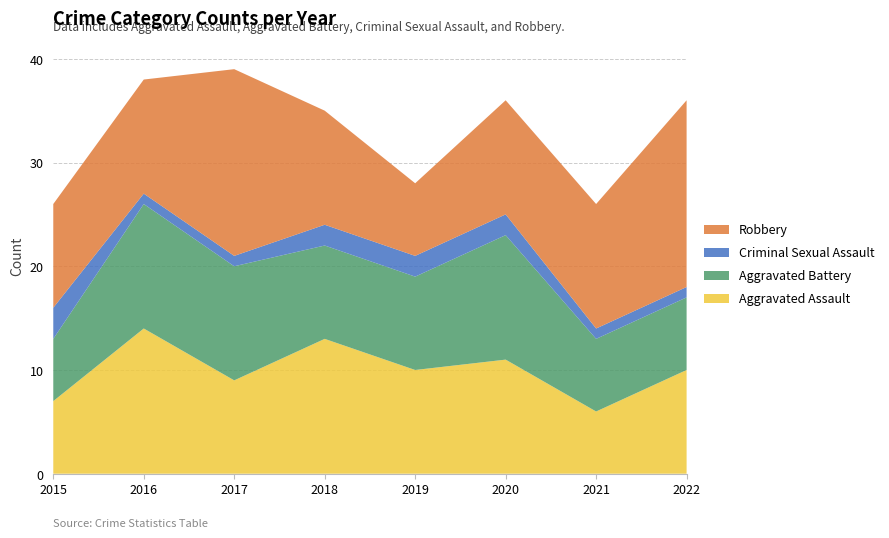

Reading left to right, extract all data points from this chart.

Aggravated Assault: 7	14	9	13	10	11	6	10
Aggravated Battery: 6	12	11	9	9	12	7	7
Criminal Sexual Assault: 3	1	1	2	2	2	1	1
Robbery: 10	11	18	11	7	11	12	18